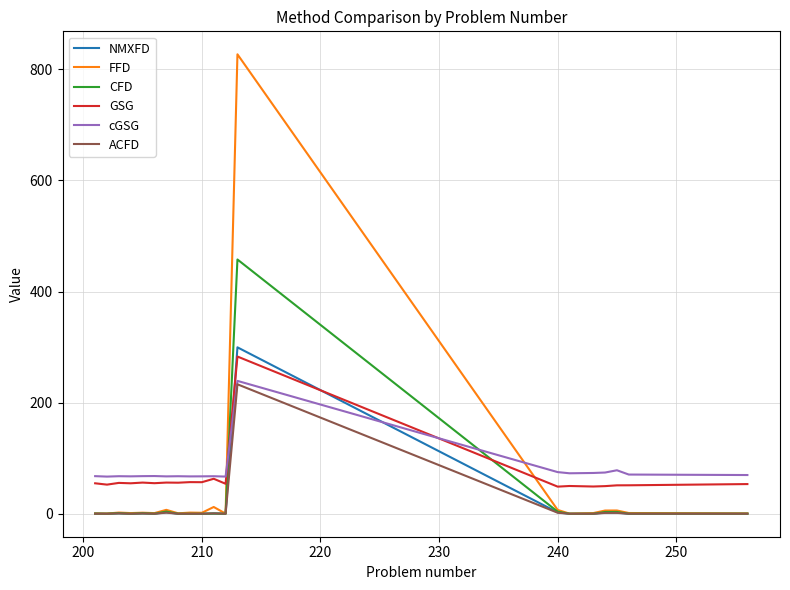

True or false: CFD has more than 2 interior local peaks.

True